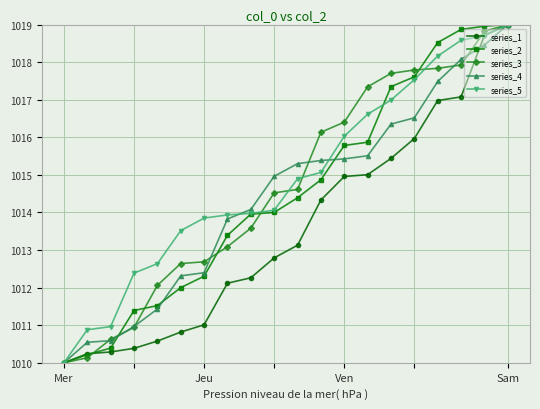

What is the maximum value shown in the chart?

1019.0